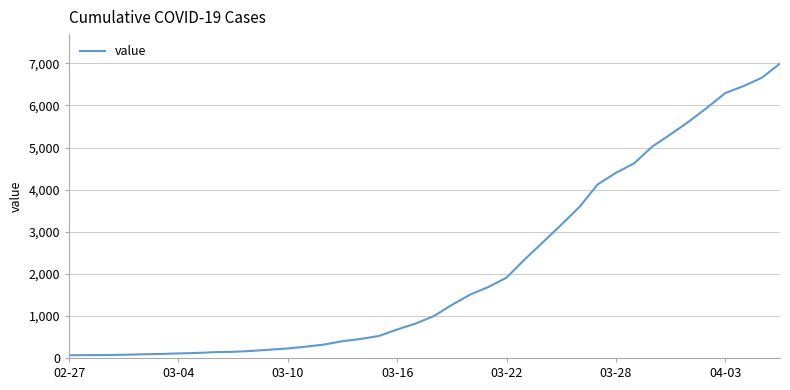

What is the difference between the maximum and minimum values?

6931